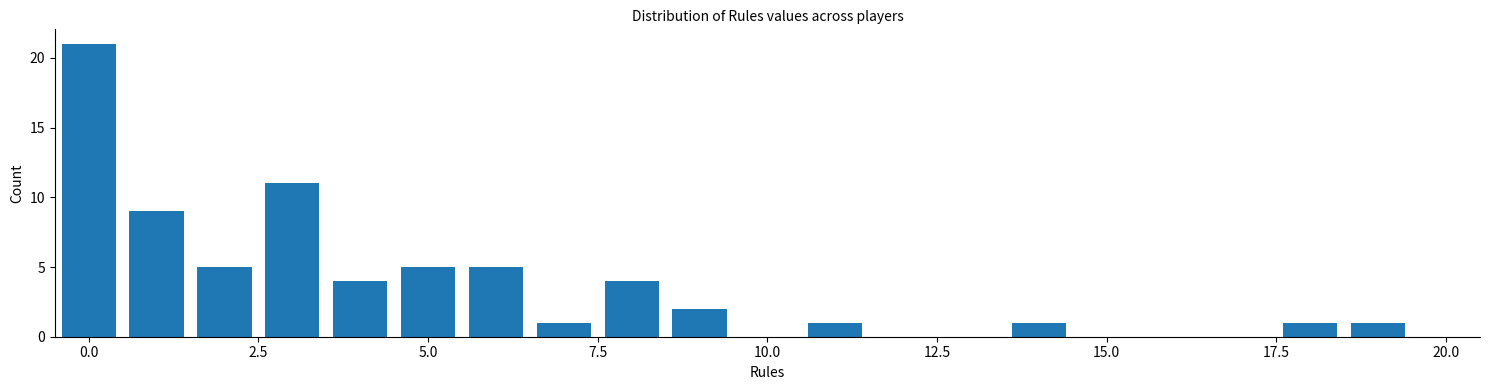

Around what value on the x-axis is the tallest bar? Give the approximate position of its centre, as read against the axis.

0.0